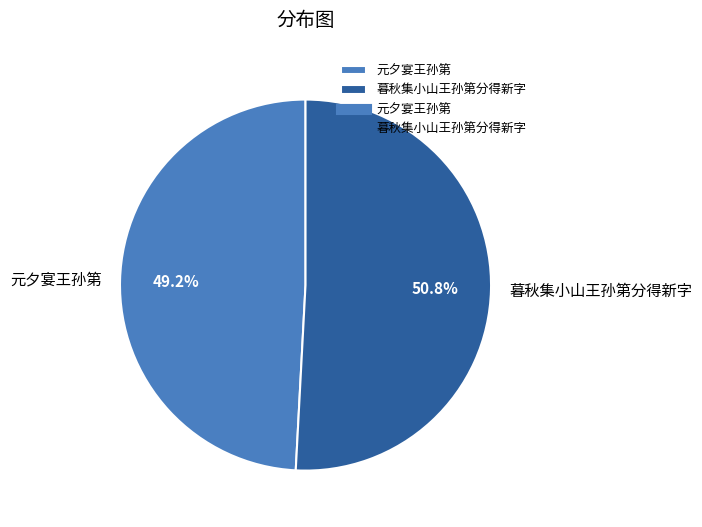

Which category has the biggest portion of the pie?

暮秋集小山王孙第分得新字